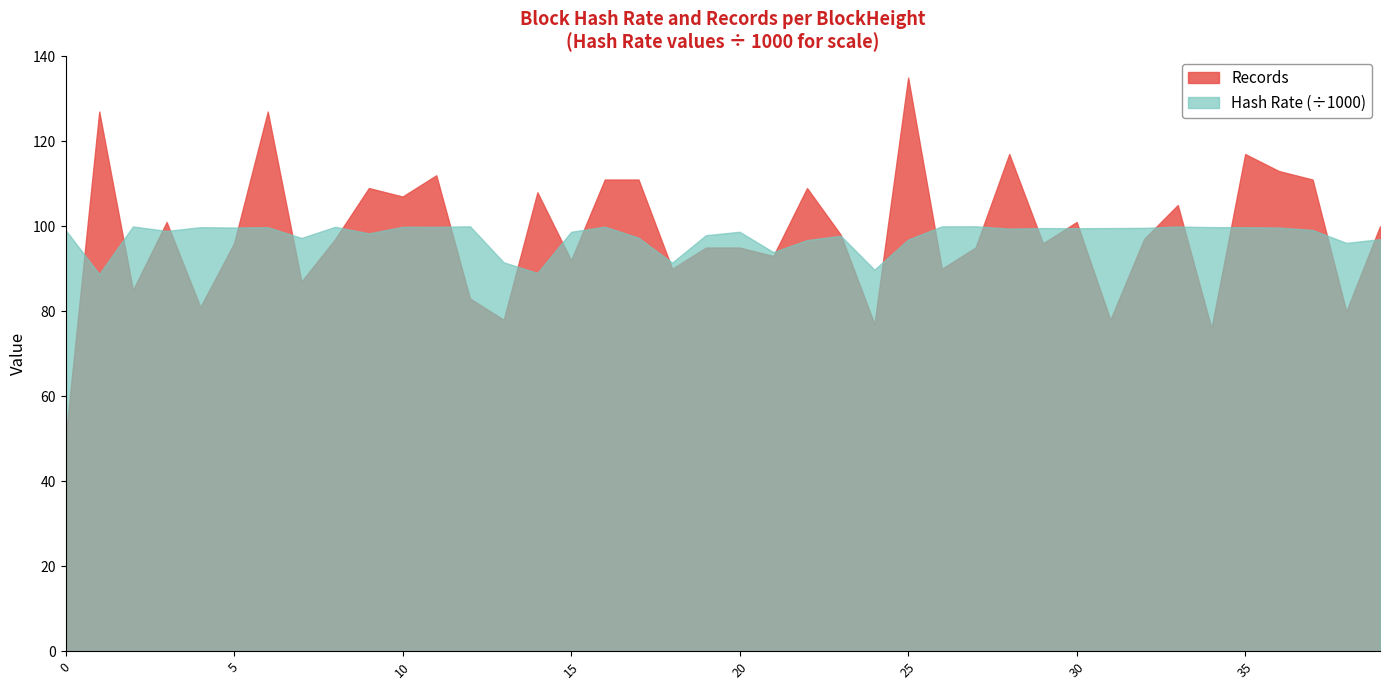

Which series changed the most between 11 and 17?

Hash Rate